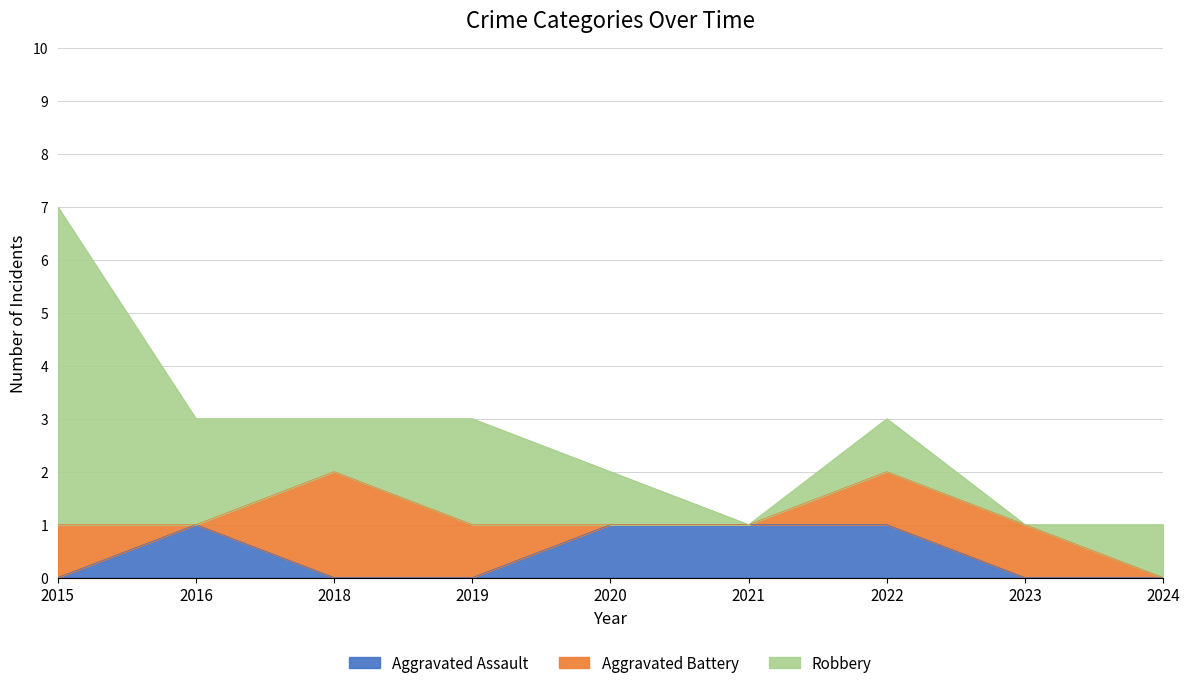

What is the sum of all Aggravated Battery values?

6